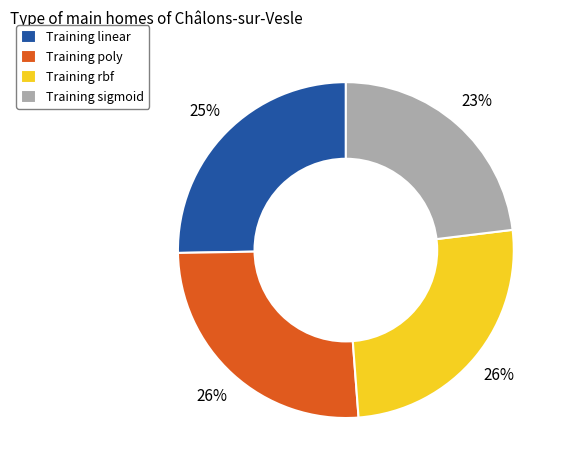

Is there a majority slice in this chart?

No